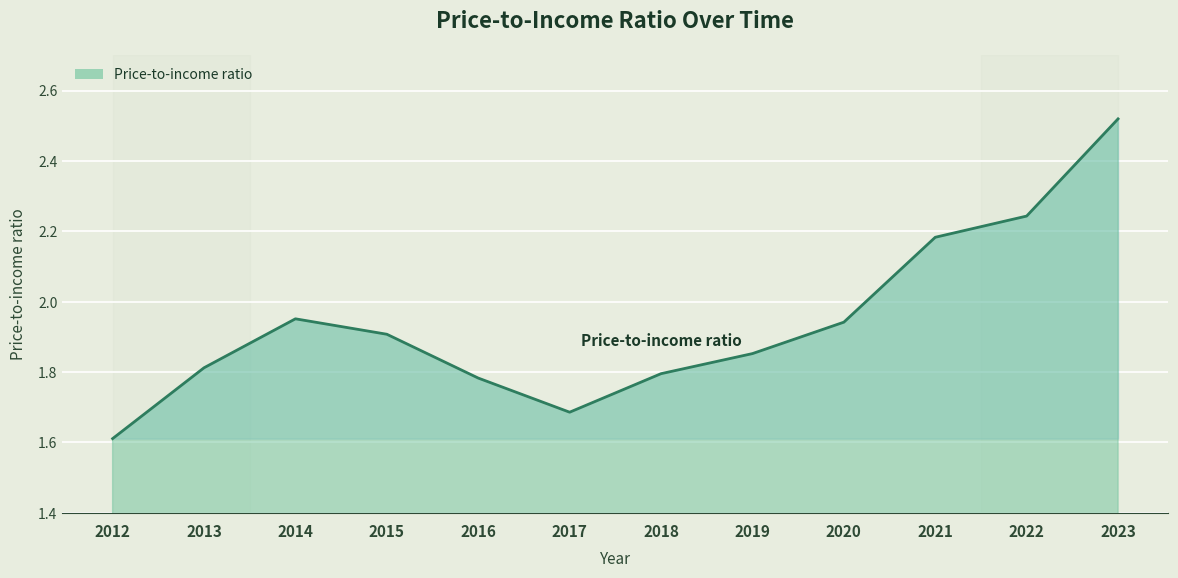

Between 2014 and 2017, which is larger?

2014